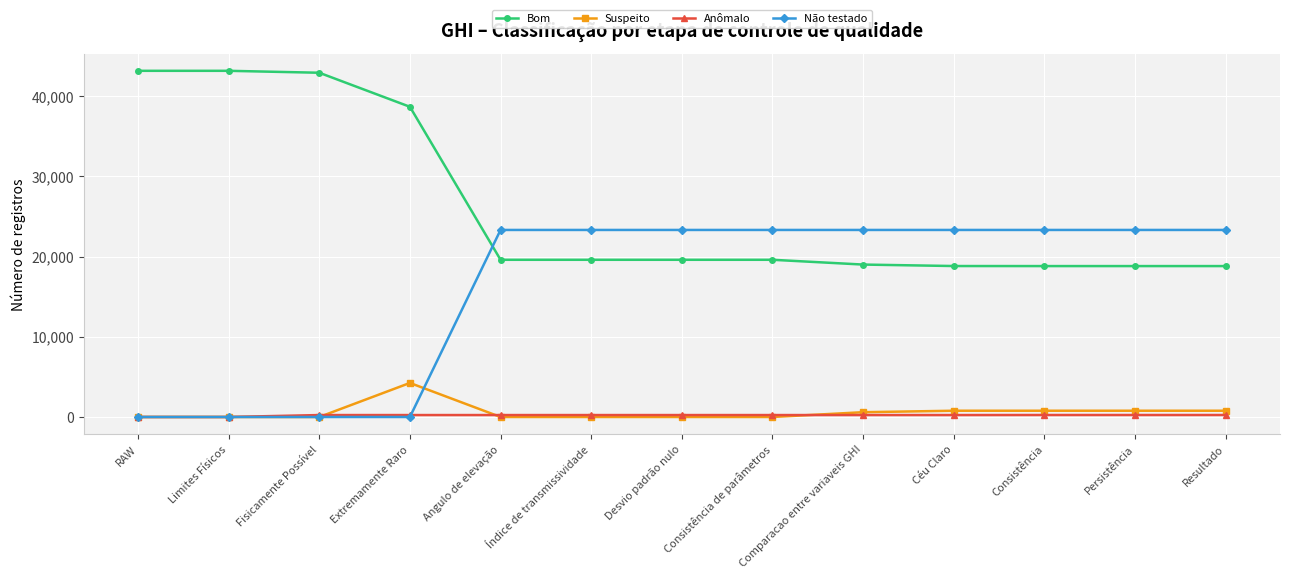

What is the label of the 5th point from the left?

Angulo de elevação